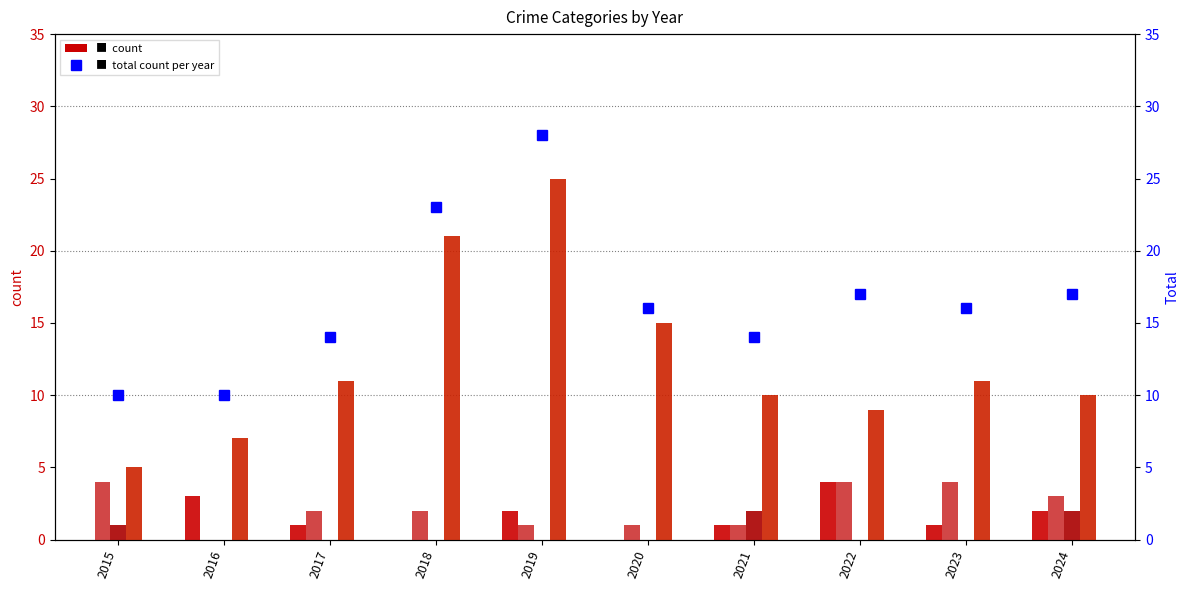

What is the value of the Total bar at the 2nd from the left?

10